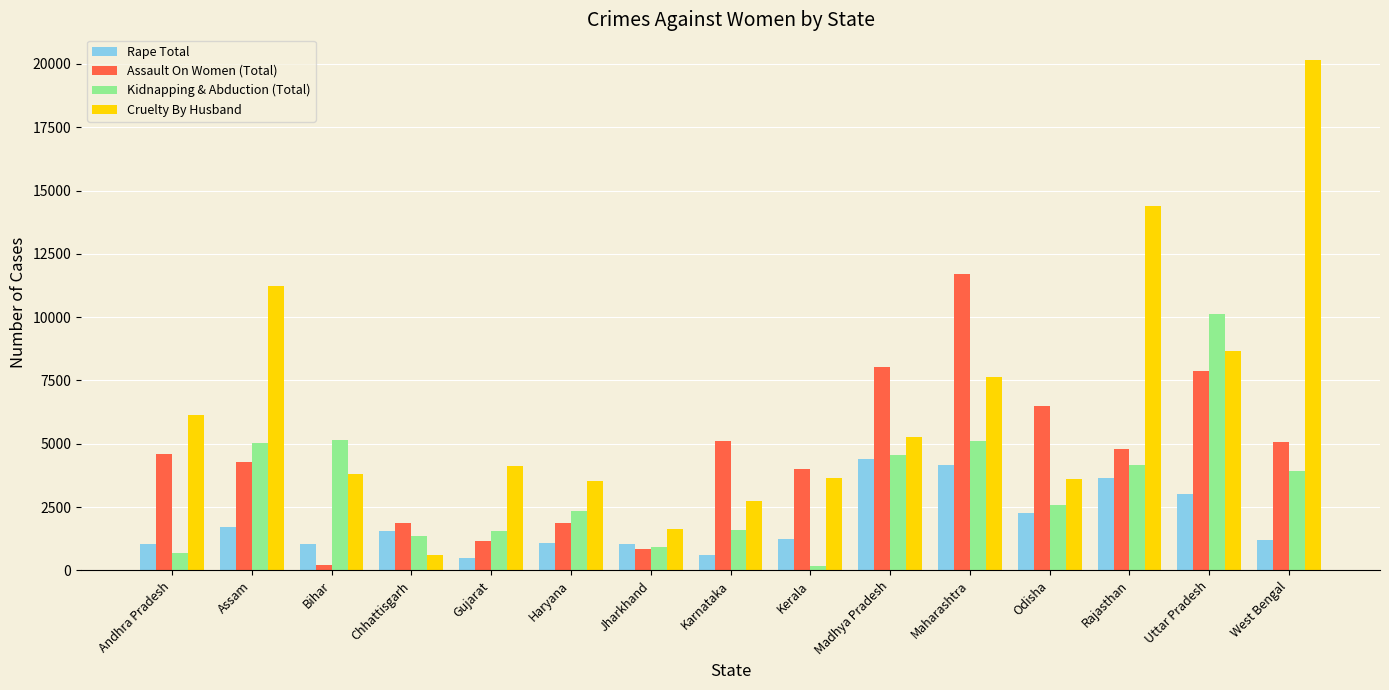

What are all the series names shown in the legend?

Rape Total, Assault On Women (Total), Kidnapping & Abduction (Total), Cruelty By Husband